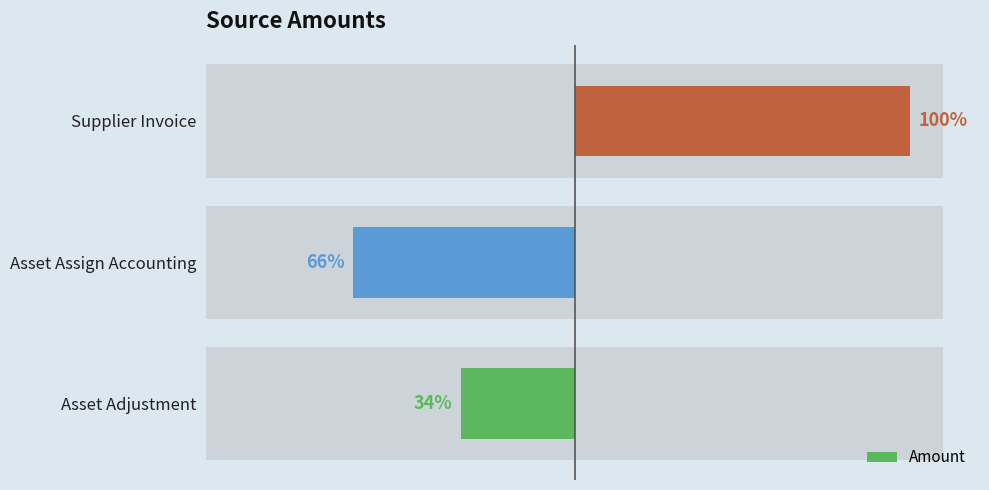

Between −100000 and −50000, which is larger?

−50000